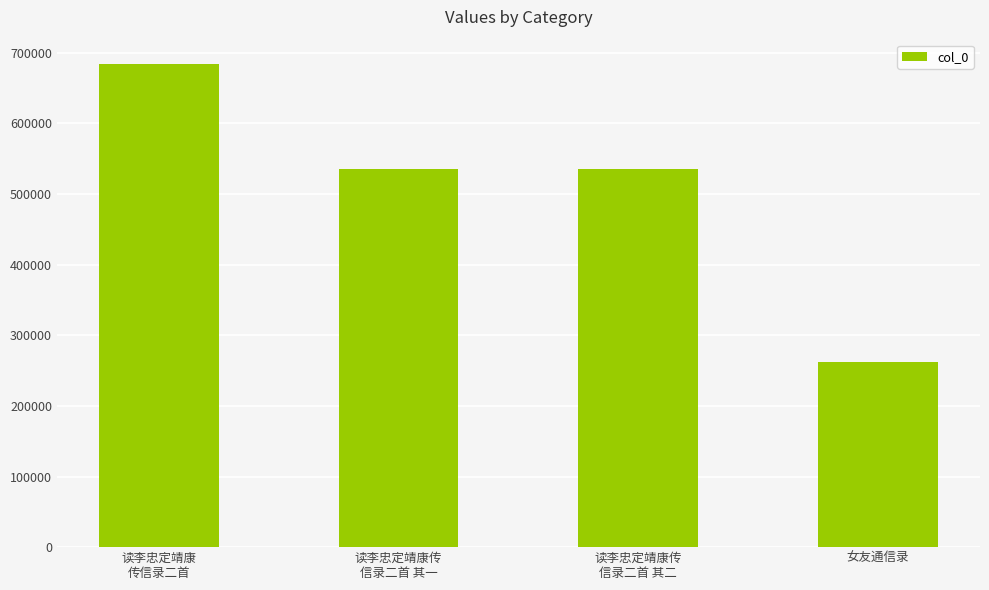

The chart shows a value of 1131230 at 读李忠定靖康
传信录二首. True or false?

False